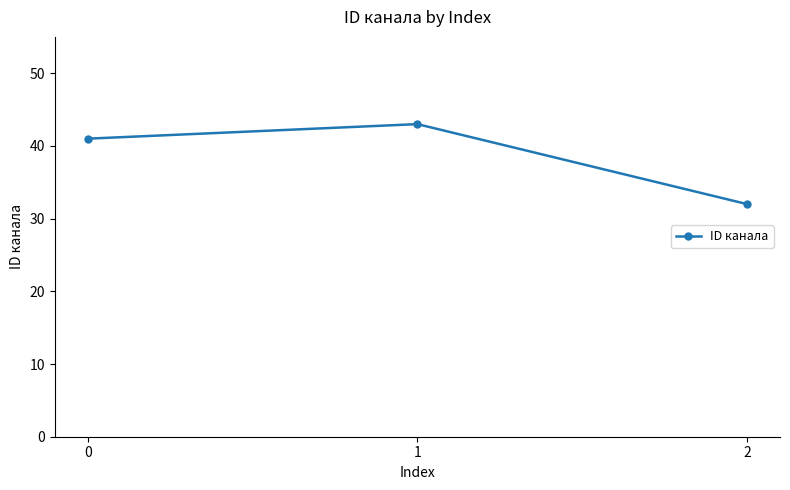

What is the greatest value displayed?

43